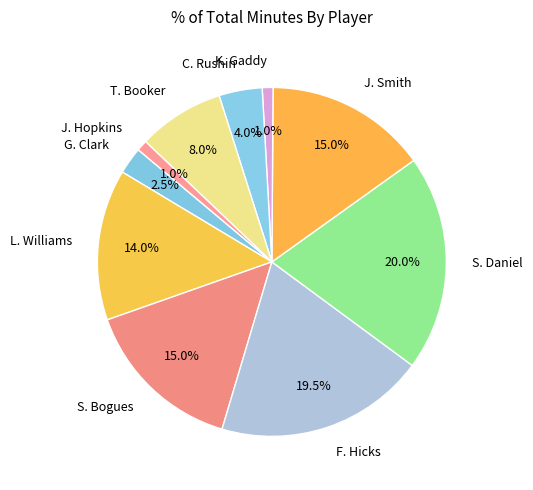

Combined, what portion of the pie is F. Hicks and J. Smith?

34.5%